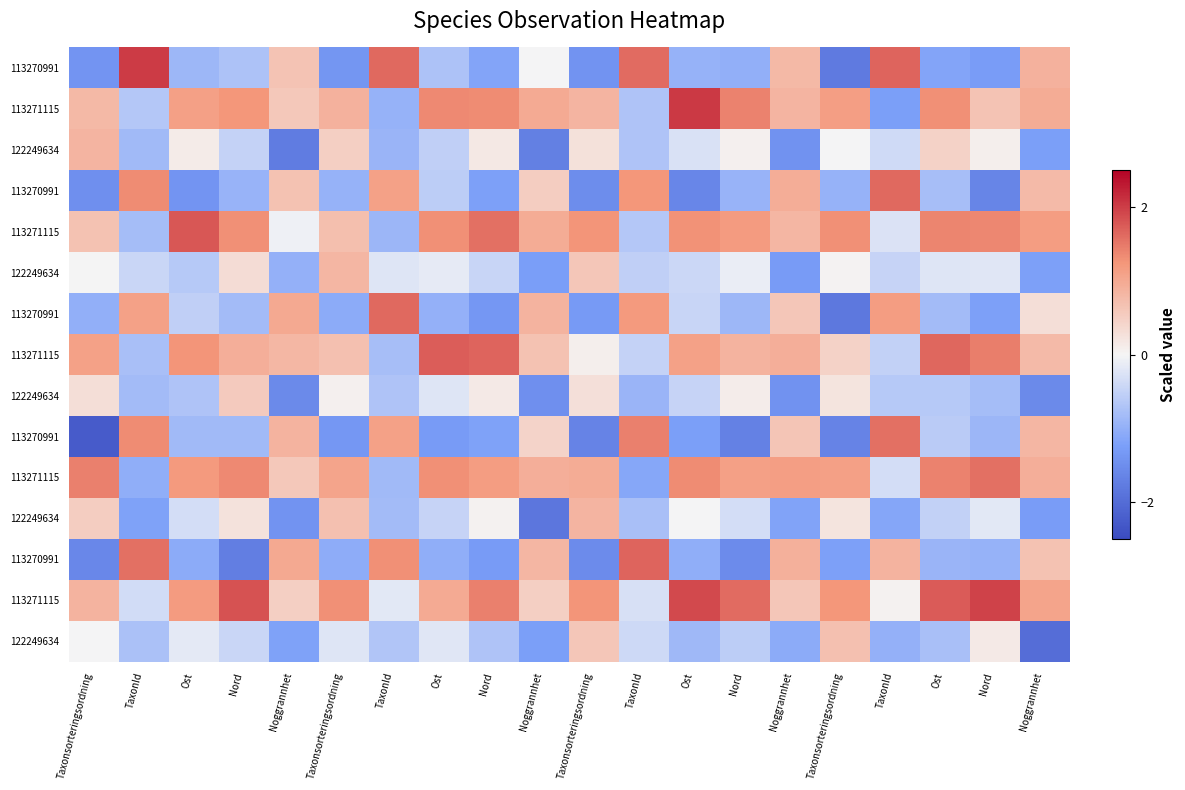

Reading right to left, what are all the values shown in this chart?

row_0: 0.9	-1.3	-1.2	1.7	-1.8	0.8	-1.0	-1.0	1.6	-1.4	-0.0	-1.2	-0.7	1.6	-1.4	0.7	-0.7	-0.9	2.0	-1.4
row_1: 1.0	0.7	1.3	-1.2	1.1	0.9	1.4	2.0	-0.7	0.8	1.0	1.3	1.4	-1.0	0.9	0.6	1.2	1.1	-0.7	0.8
row_2: -1.2	0.1	0.5	-0.4	-0.0	-1.4	0.1	-0.3	-0.7	0.3	-1.7	0.2	-0.5	-0.9	0.5	-1.8	-0.5	0.1	-0.8	0.9
row_3: 0.8	-1.6	-0.8	1.6	-1.0	0.9	-0.9	-1.6	1.2	-1.5	0.5	-1.2	-0.6	1.1	-1.0	0.7	-1.0	-1.4	1.3	-1.5
row_4: 1.2	1.4	1.4	-0.3	1.3	0.8	1.2	1.3	-0.7	1.3	1.0	1.6	1.3	-0.9	0.7	-0.1	1.3	1.8	-0.8	0.7
row_5: -1.2	-0.2	-0.2	-0.5	0.0	-1.3	-0.1	-0.4	-0.5	0.6	-1.3	-0.5	-0.1	-0.2	0.8	-1.0	0.3	-0.6	-0.4	0.0
row_6: 0.3	-1.2	-0.8	1.2	-1.8	0.6	-0.9	-0.5	1.2	-1.3	0.9	-1.4	-1.0	1.6	-1.1	1.0	-0.8	-0.5	1.1	-1.0
row_7: 0.8	1.4	1.6	-0.5	0.5	0.9	0.9	1.1	-0.5	0.1	0.7	1.7	1.7	-0.8	0.7	0.8	0.9	1.3	-0.8	1.1
row_8: -1.6	-0.8	-0.6	-0.6	0.2	-1.4	0.1	-0.5	-0.9	0.3	-1.5	0.1	-0.2	-0.7	0.1	-1.5	0.6	-0.7	-0.8	0.3
row_9: 0.8	-0.9	-0.6	1.6	-1.6	0.6	-1.7	-1.2	1.4	-1.6	0.4	-1.2	-1.3	1.1	-1.3	0.9	-0.8	-0.9	1.3	-2.3
row_10: 0.9	1.6	1.4	-0.4	1.1	1.1	1.1	1.3	-1.1	1.0	0.9	1.2	1.3	-0.8	1.1	0.6	1.4	1.2	-1.0	1.4
row_11: -1.3	-0.2	-0.5	-1.1	0.2	-1.2	-0.3	-0.0	-0.8	0.8	-1.8	0.0	-0.5	-0.8	0.7	-1.4	0.2	-0.3	-1.2	0.5
row_12: 0.7	-1.0	-0.9	0.9	-1.2	0.9	-1.5	-1.0	1.7	-1.5	0.8	-1.3	-1.0	1.3	-1.0	1.0	-1.7	-1.1	1.6	-1.6
row_13: 1.1	2.0	1.8	0.1	1.2	0.6	1.6	1.9	-0.3	1.3	0.5	1.4	1.0	-0.2	1.3	0.5	1.8	1.2	-0.4	0.9
row_14: -2.0	0.1	-0.8	-1.0	0.7	-1.1	-0.6	-0.9	-0.4	0.6	-1.2	-0.7	-0.2	-0.7	-0.2	-1.2	-0.4	-0.2	-0.8	-0.0